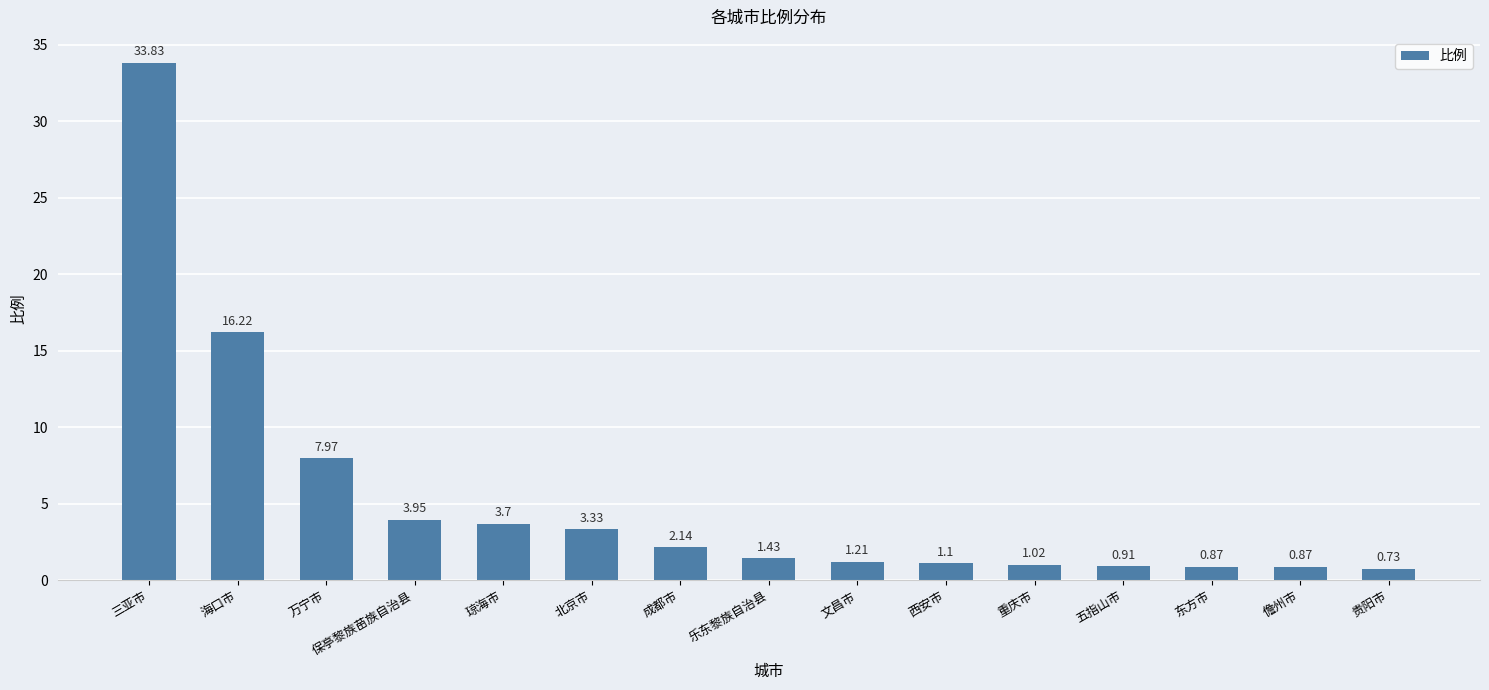

What is the change in value from 保亭黎族苗族自治县 to 文昌市?

-2.7